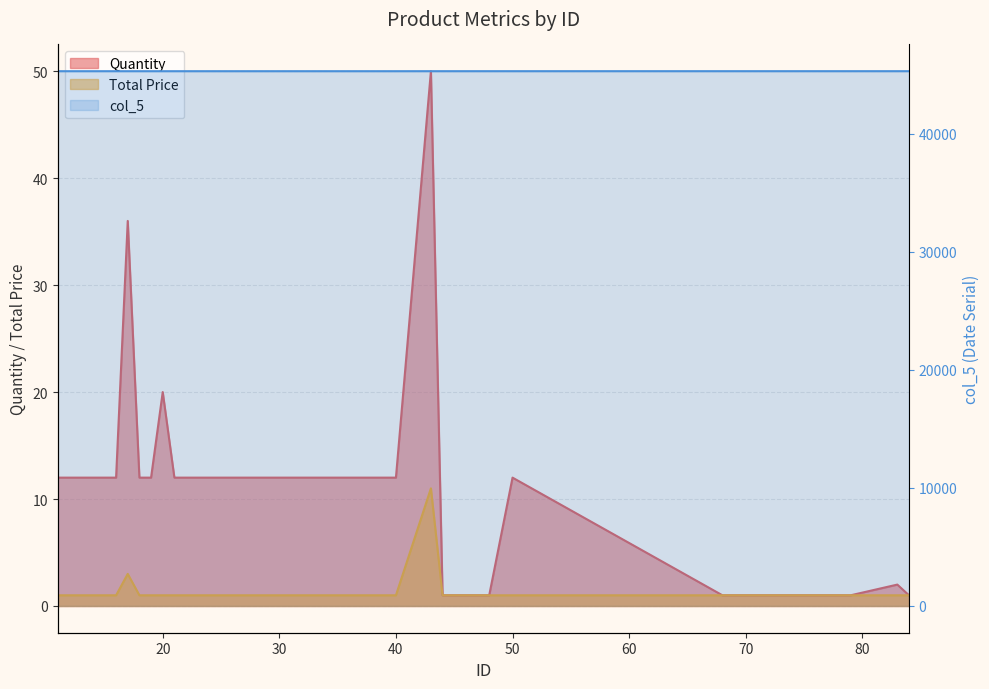

Reading left to right, transcribe all the data shown in this chart.

Quantity: 12	12	12	12	12	12	36	12	12	20	12	12	12	12	12	12	12	12	12	12	12	12	12	12	12	12	12	12	12	12	50	1	1	12	1	1	1	1	2	1
Total Price: 1	1	1	1	1	1	3	1	1	1	1	1	1	1	1	1	1	1	1	1	1	1	1	1	1	1	1	1	1	1	11	1	1	1	1	1	1	1	1	1
col_5: 45292	45292	45292	45292	45292	45292	45292	45292	45292	45292	45292	45292	45292	45292	45292	45292	45292	45292	45292	45292	45292	45292	45292	45292	45292	45292	45292	45292	45292	45292	45293	45293	45293	45293	45293	45293	45293	45293	45293	45293